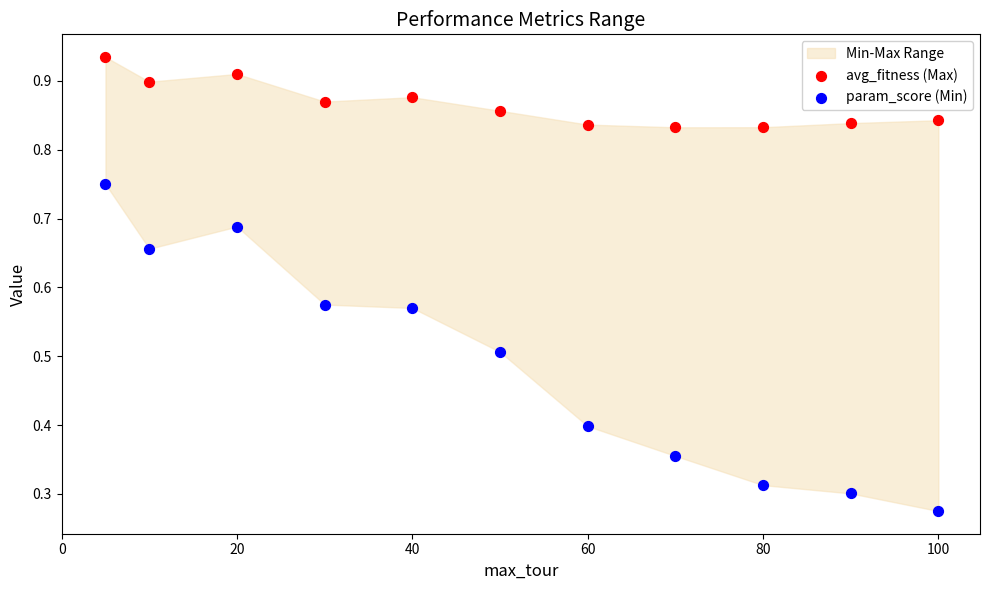

Across all data points, what is the range of X values (max minus min)?

95.0